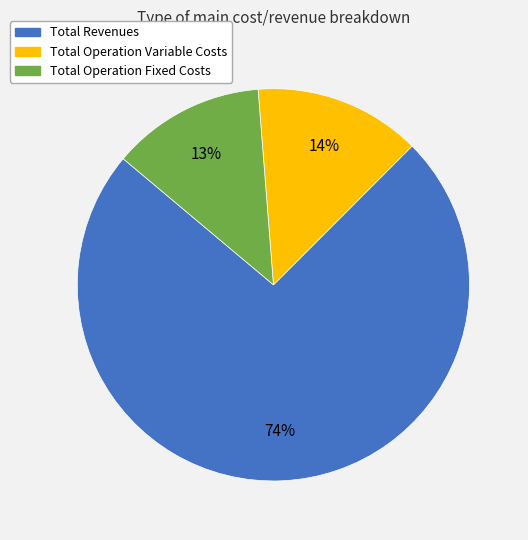

Does any single category account for the majority?

Yes